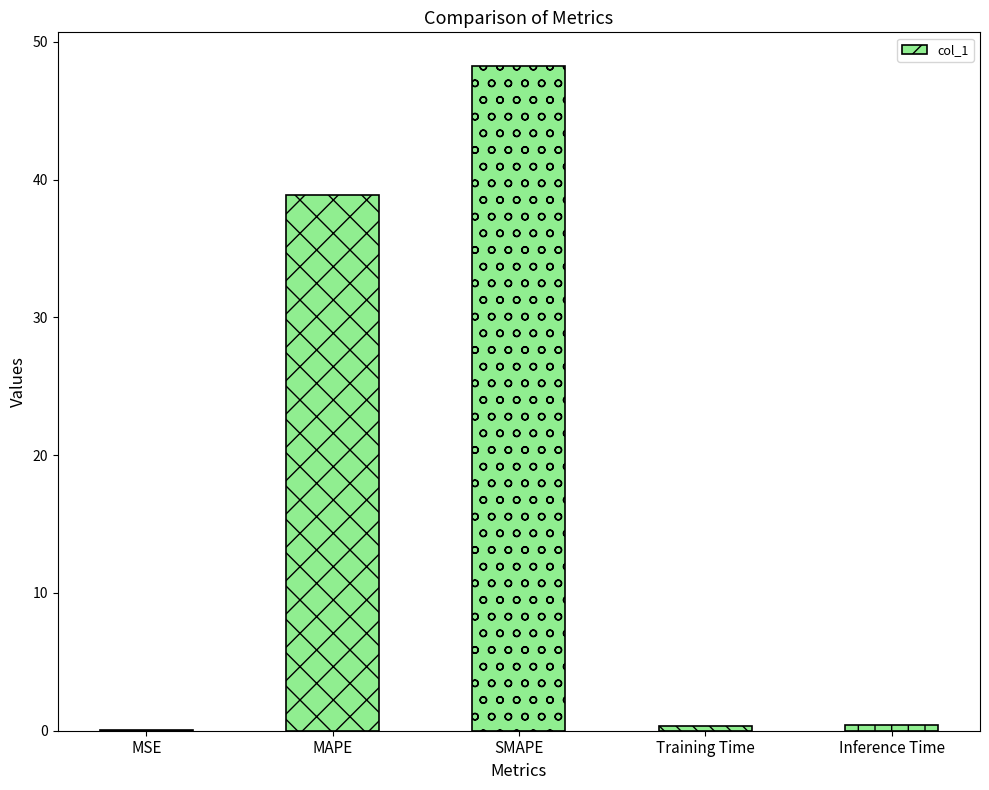

How many series are shown in this chart?

1